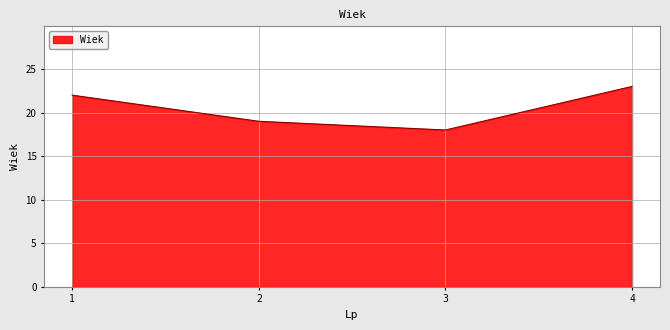

How many series are shown in this chart?

1